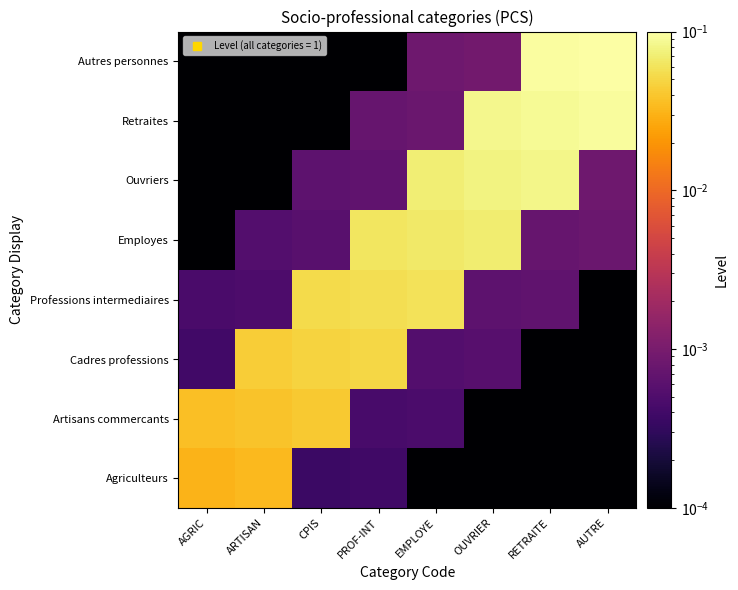

Which series changed the most between EMPLOYE and OUVRIER?

Retraites